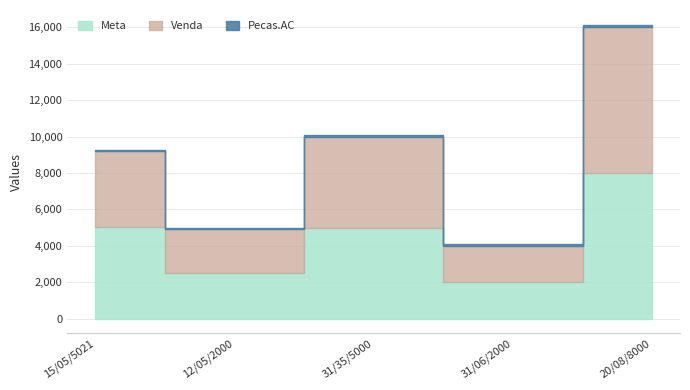

What is the label of the 3rd point from the left?

31/35/5000